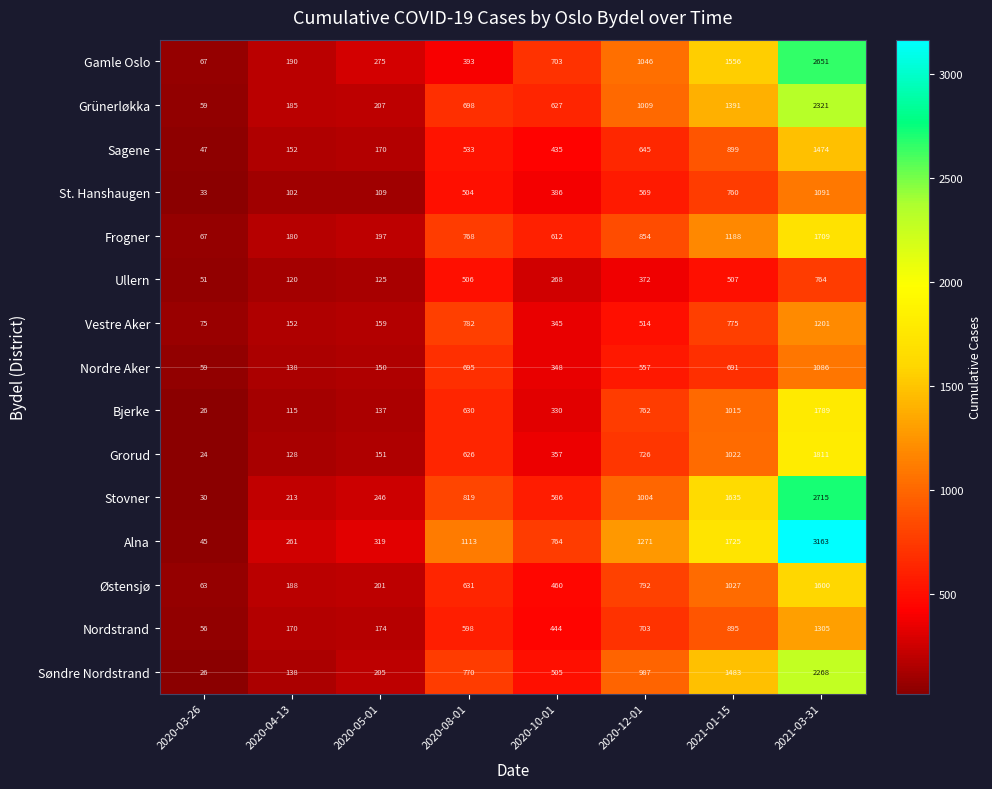

What is the difference between the highest and lowest values at 2020-05-01?

210